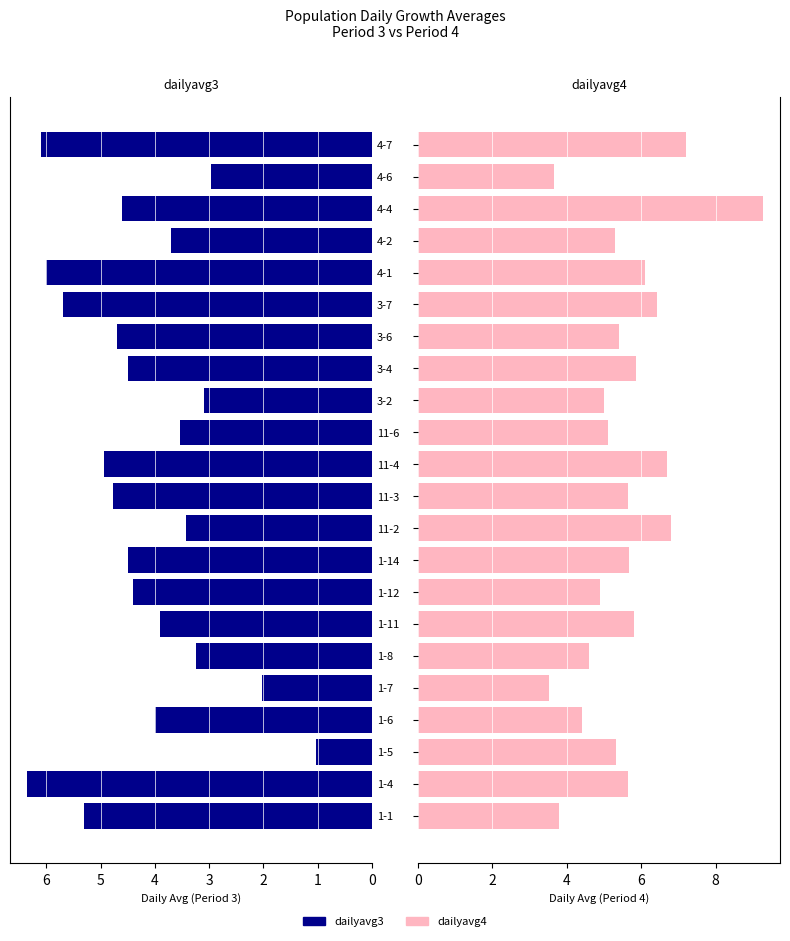

How many data points in dailyavg4 are above 5?

15